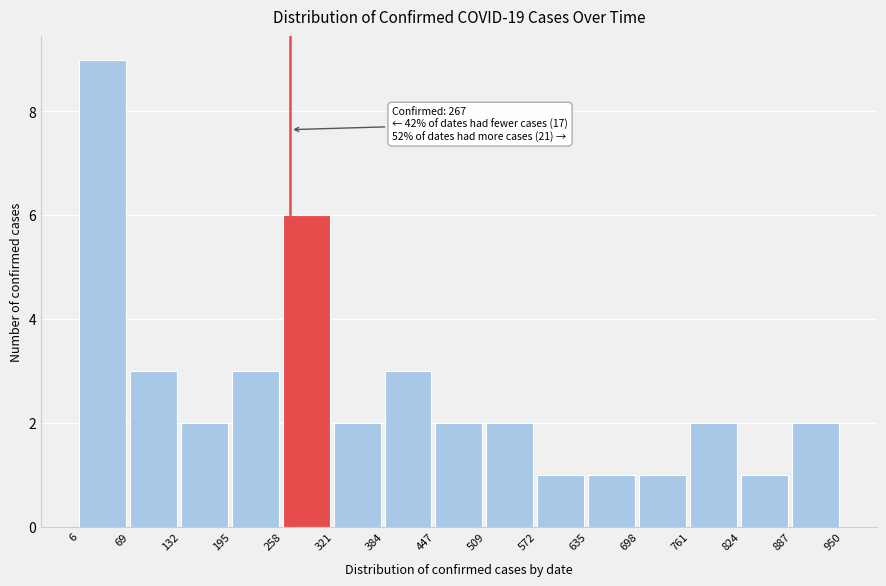

Over which range of the x-axis is the bar tallest?

6 to 69